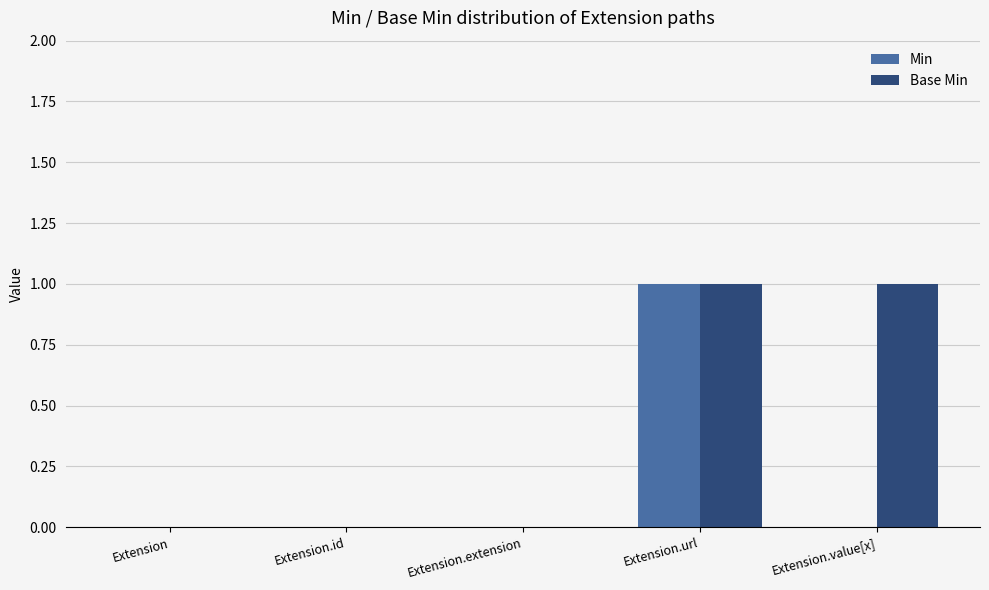

Reading right to left, what are all the values shown in this chart?

Min: 0	1	0	0	0
Base Min: 1	1	0	0	0